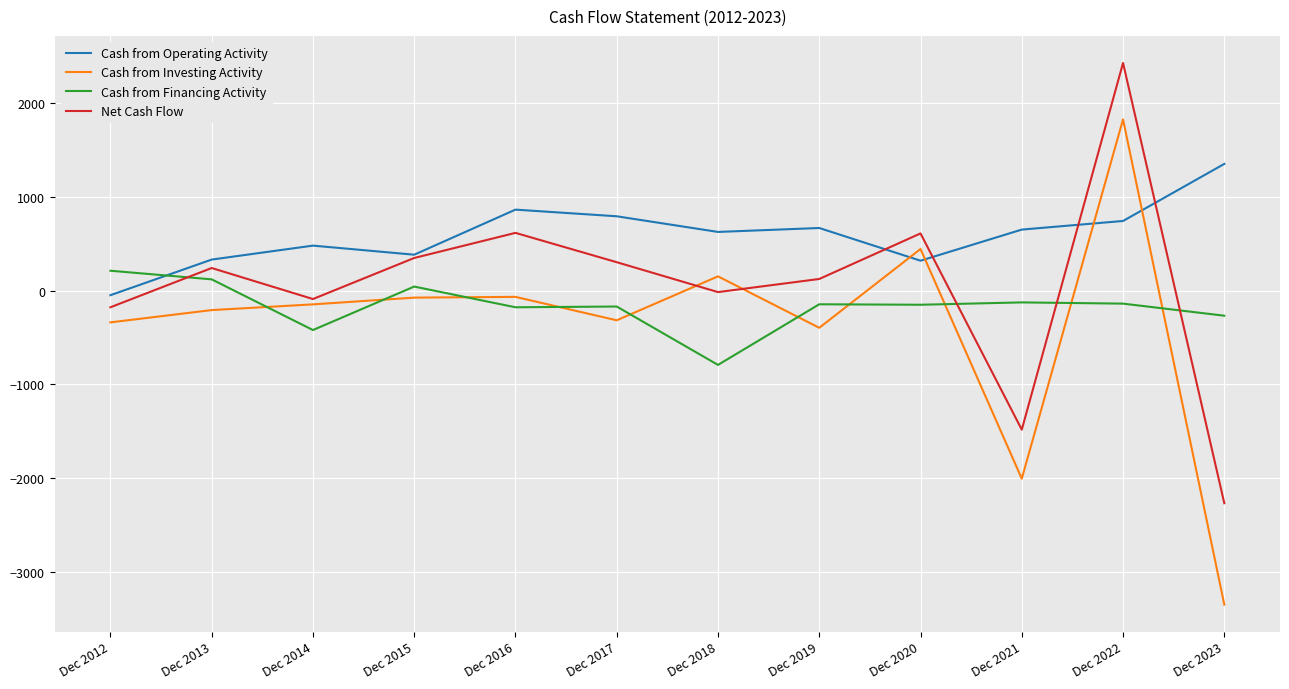

What is the highest value of the Cash from Investing Activity series?

1826